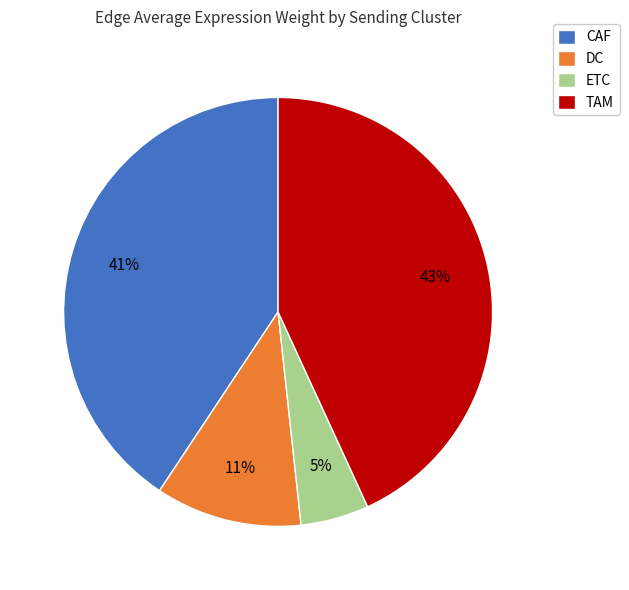

How many slices are in this pie chart?

4